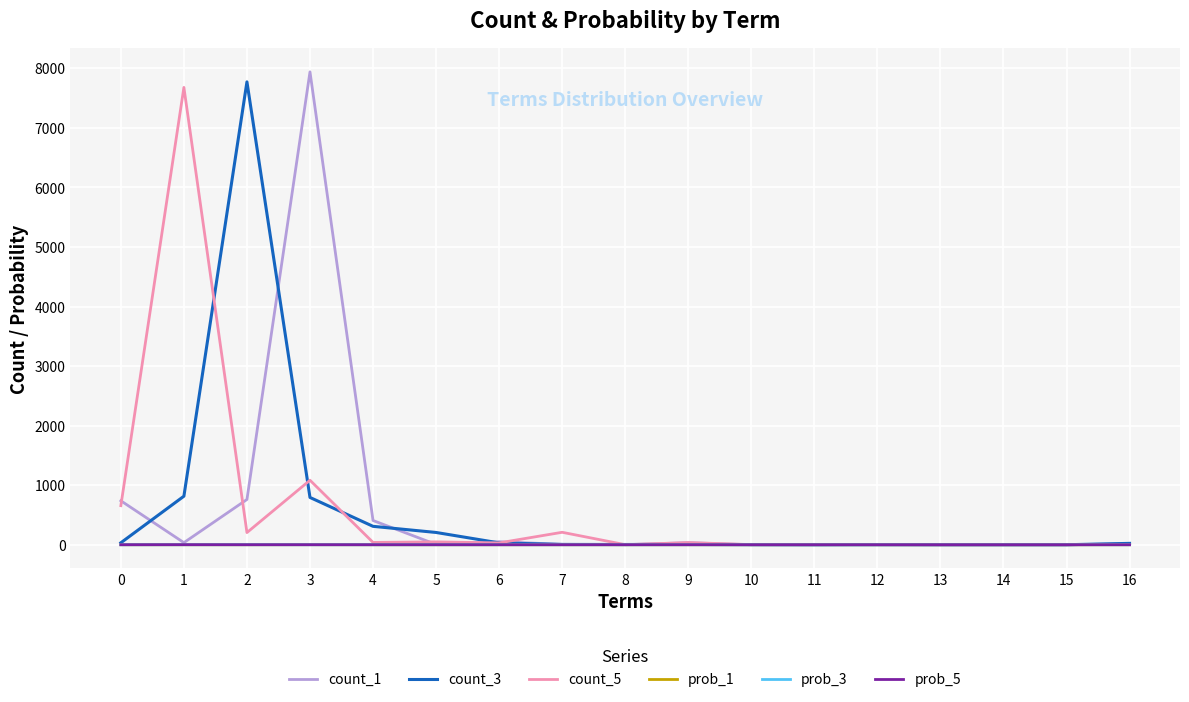

The value of prob_3 at 0 is 0.0. True or false?

True